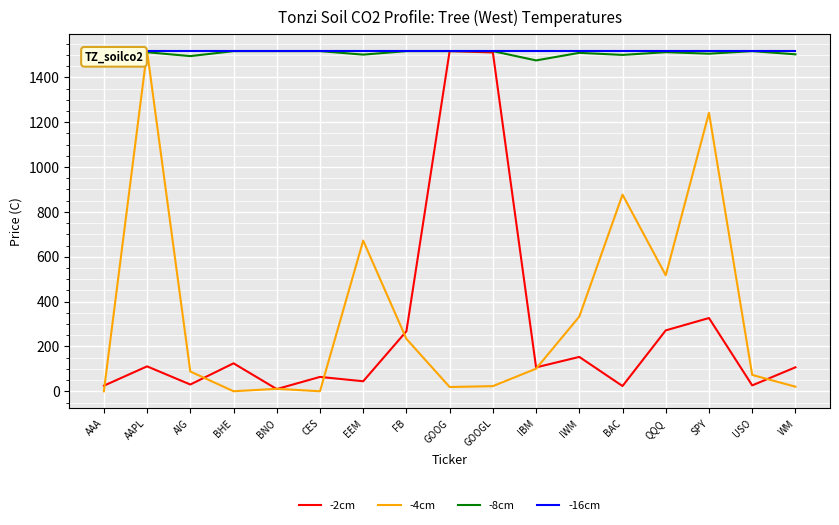

What is the average value of the -8cm series?

1508.5